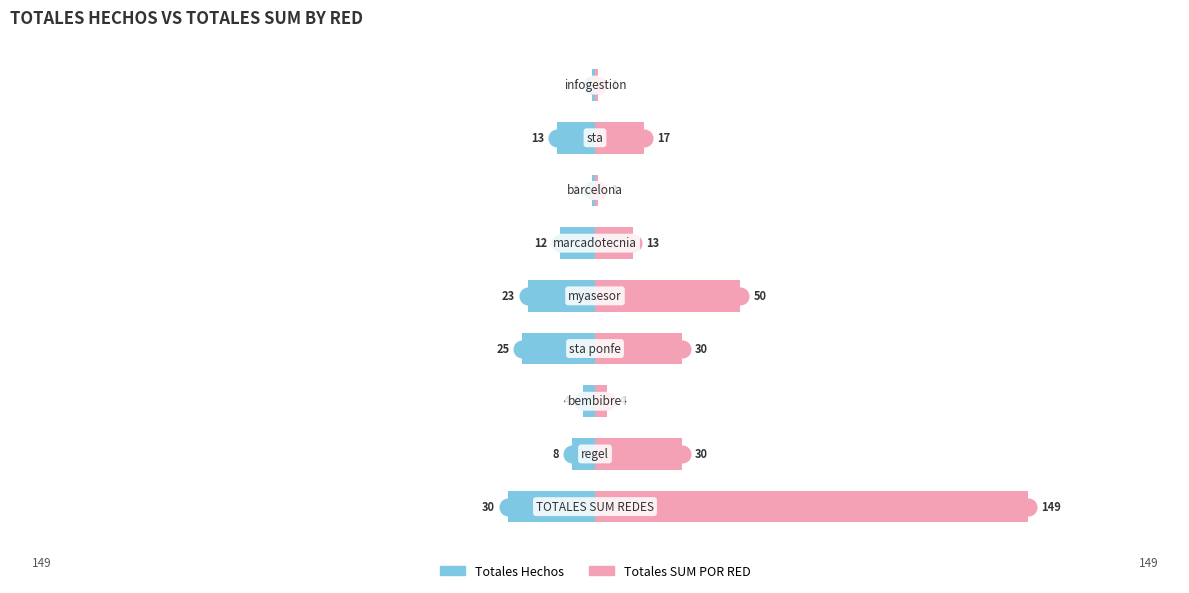

Rank the series by their average value, from highest to lowest.

Totales SUM POR RED, Totales Hechos